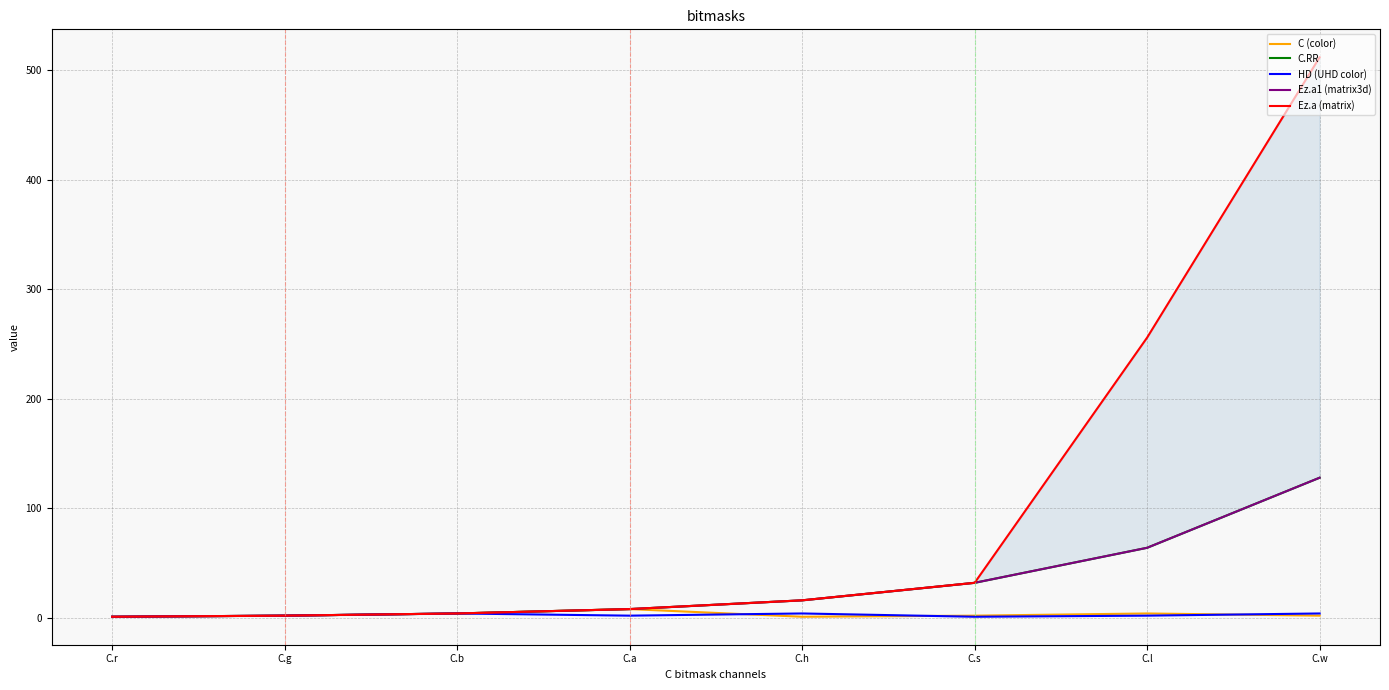

At how many categories does at least one series exceed 191?

2